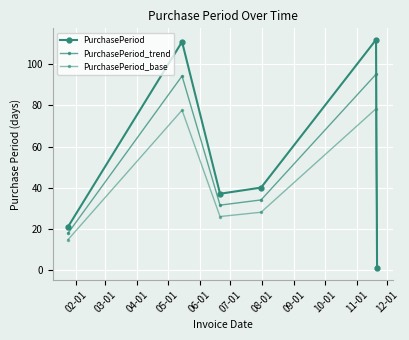

How many lines are shown in the chart?

3